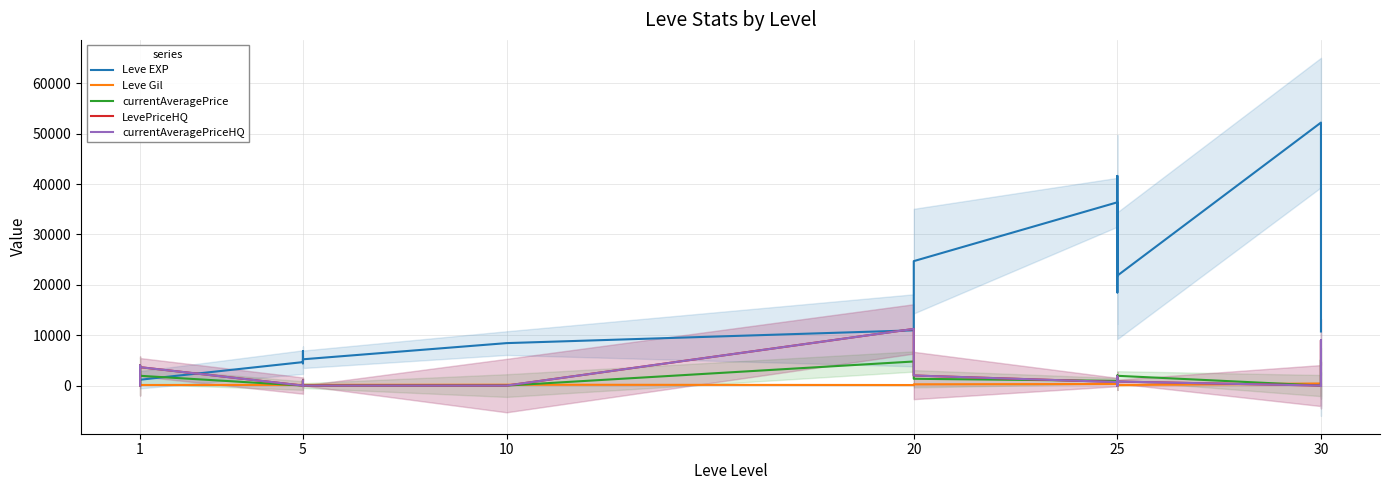

How many lines are shown in the chart?

5